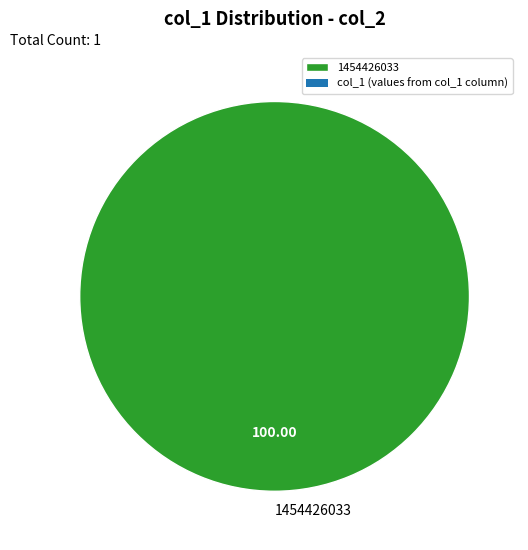

Which category accounts for the majority?

1454426033